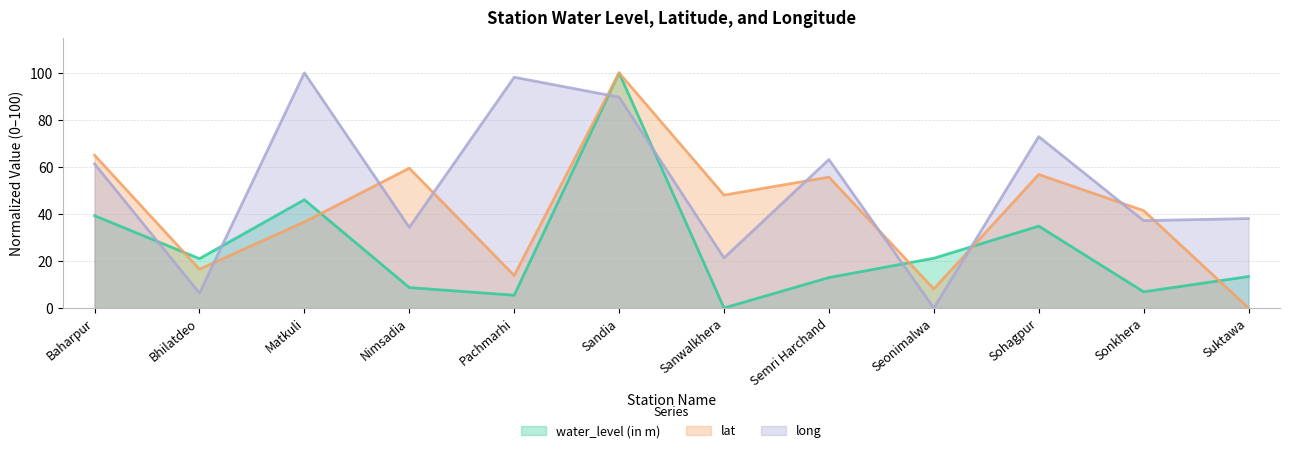

How many interior local valleys does the long series have?

5